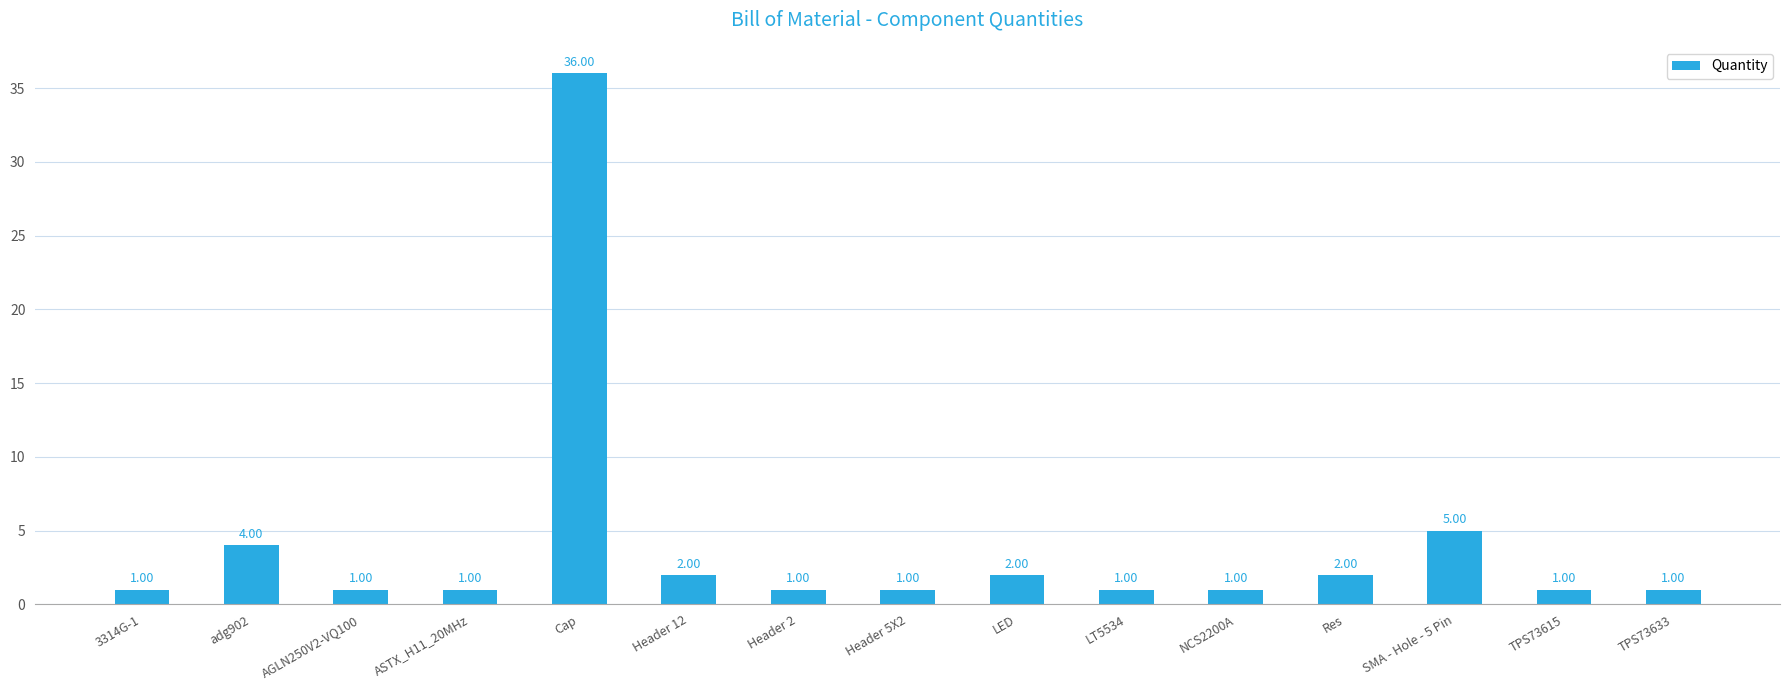

What is the minimum value shown in the chart?

1